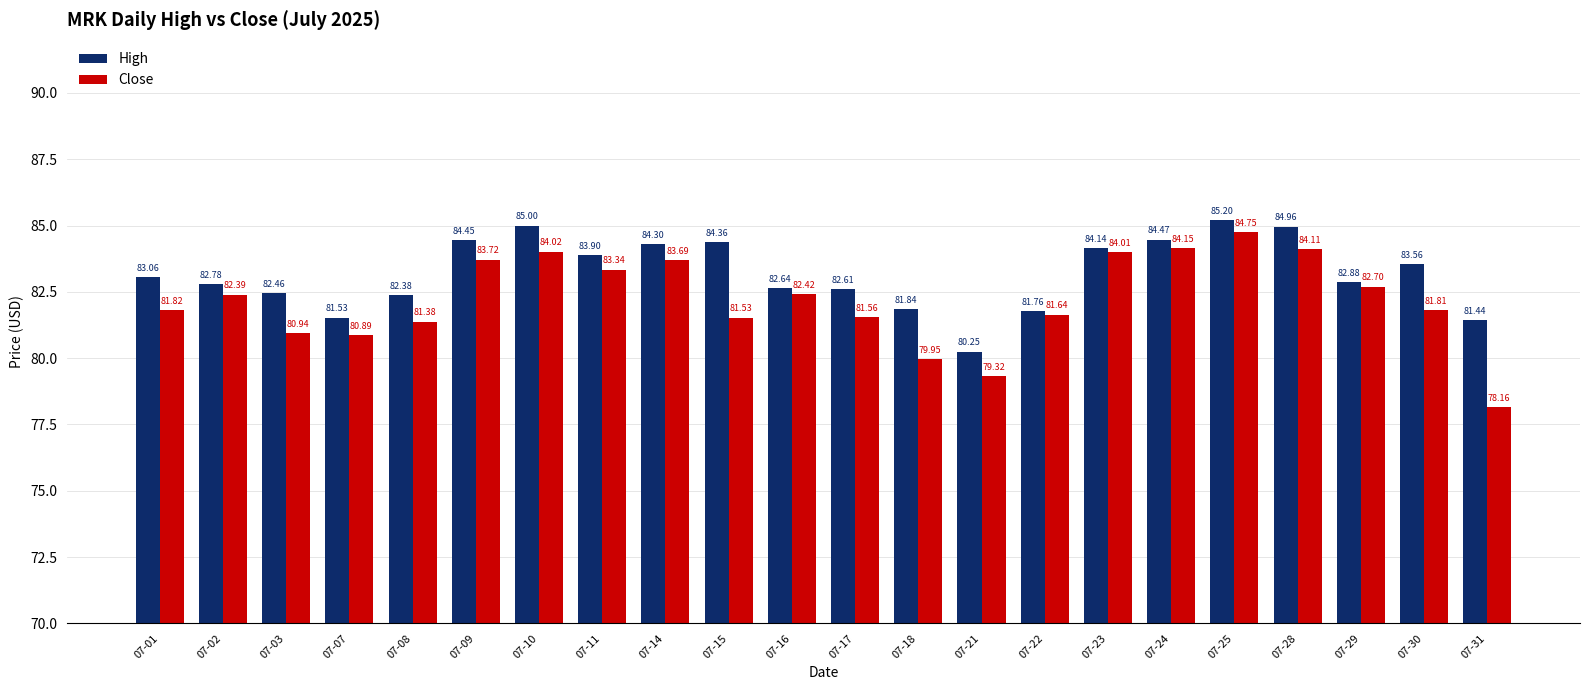

At which label is High closest to 82?

07-18